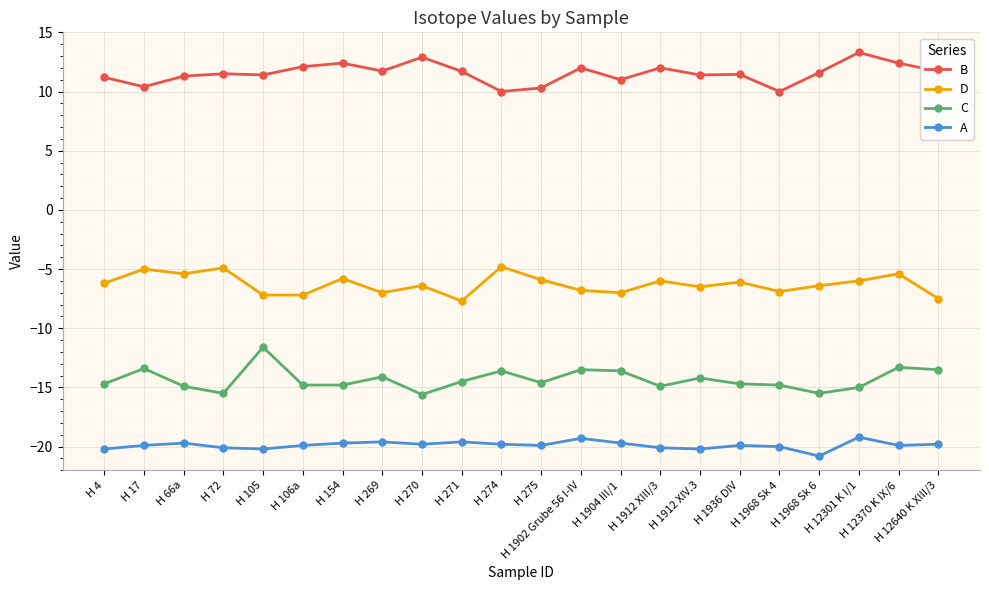

Rank the series at H 1968 Sk 4 from lowest to highest value.

A, C, D, B